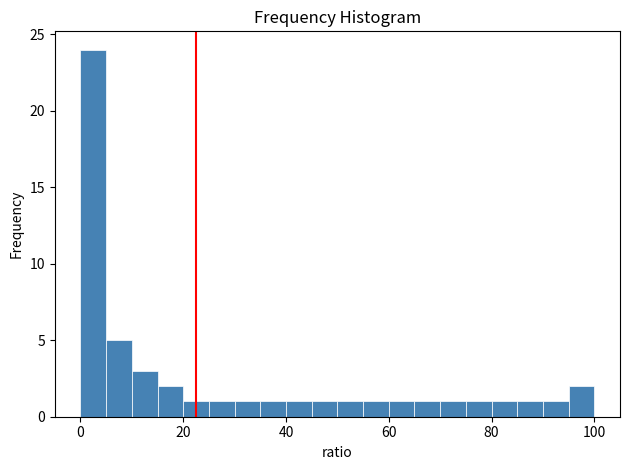

Read against the x-axis, roughly where is the centre of the tallest bar?

2